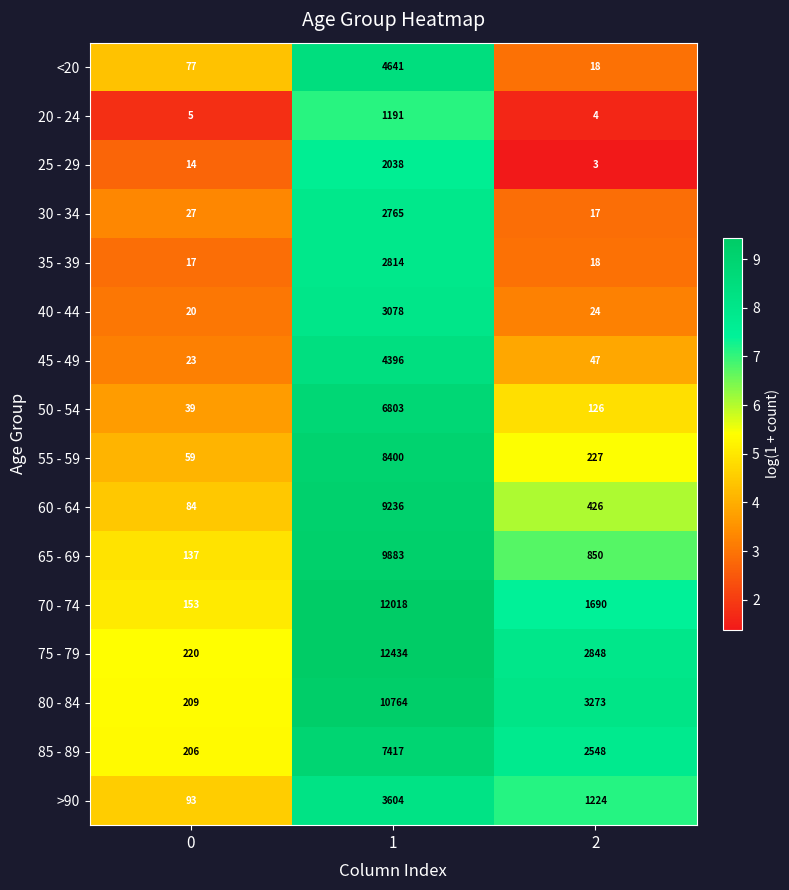

What is the greatest value displayed?

12434